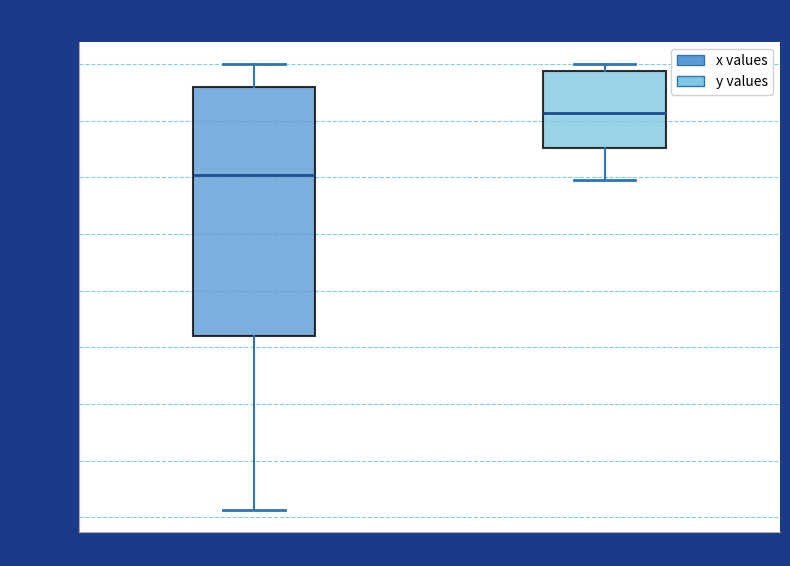

Where does the median line of the box for x values sit on the y-axis? The values are not printed on the chart, so give them approximately, as read against the axis.

-100